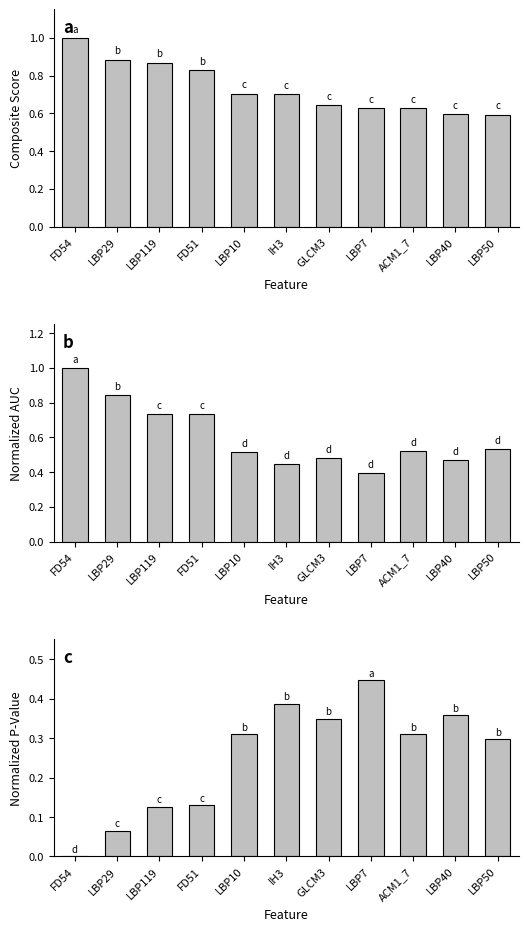

What is the value of the Normalized_AUC bar at the 3rd from the left?

0.7